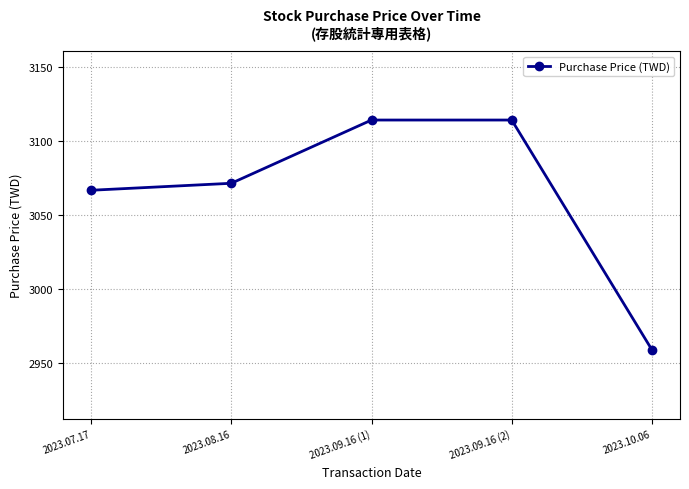

Reading left to right, what are all the values shown in this chart?

2023.07.17=3066.8	2023.08.16=3071.5	2023.09.16 (1)=3114.2	2023.09.16 (2)=3114.2	2023.10.06=2959.0